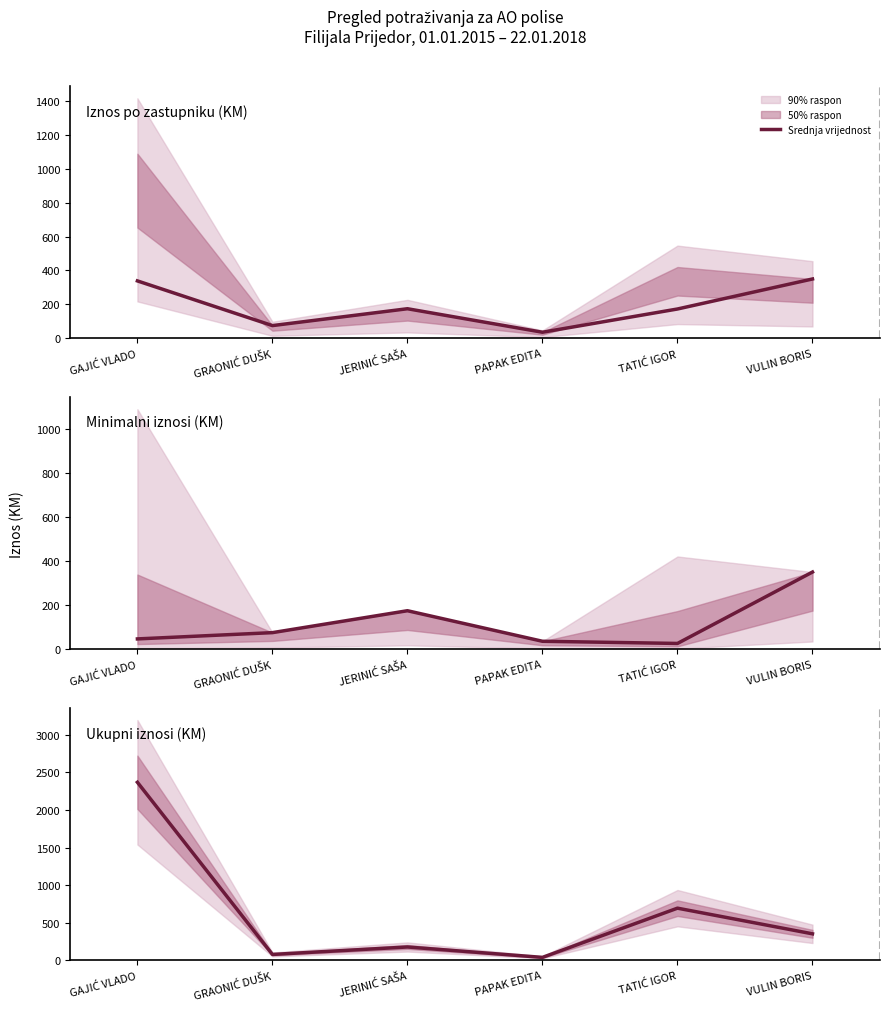

What is the greatest value displayed?

2369.6